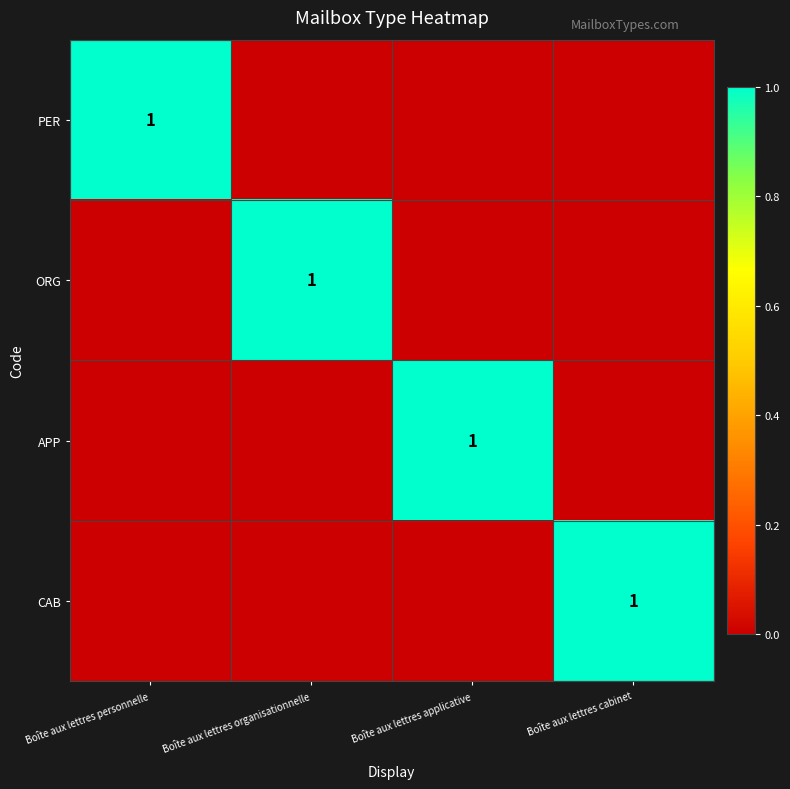

The value of PER at Boîte aux lettres personnelle is 1. True or false?

True